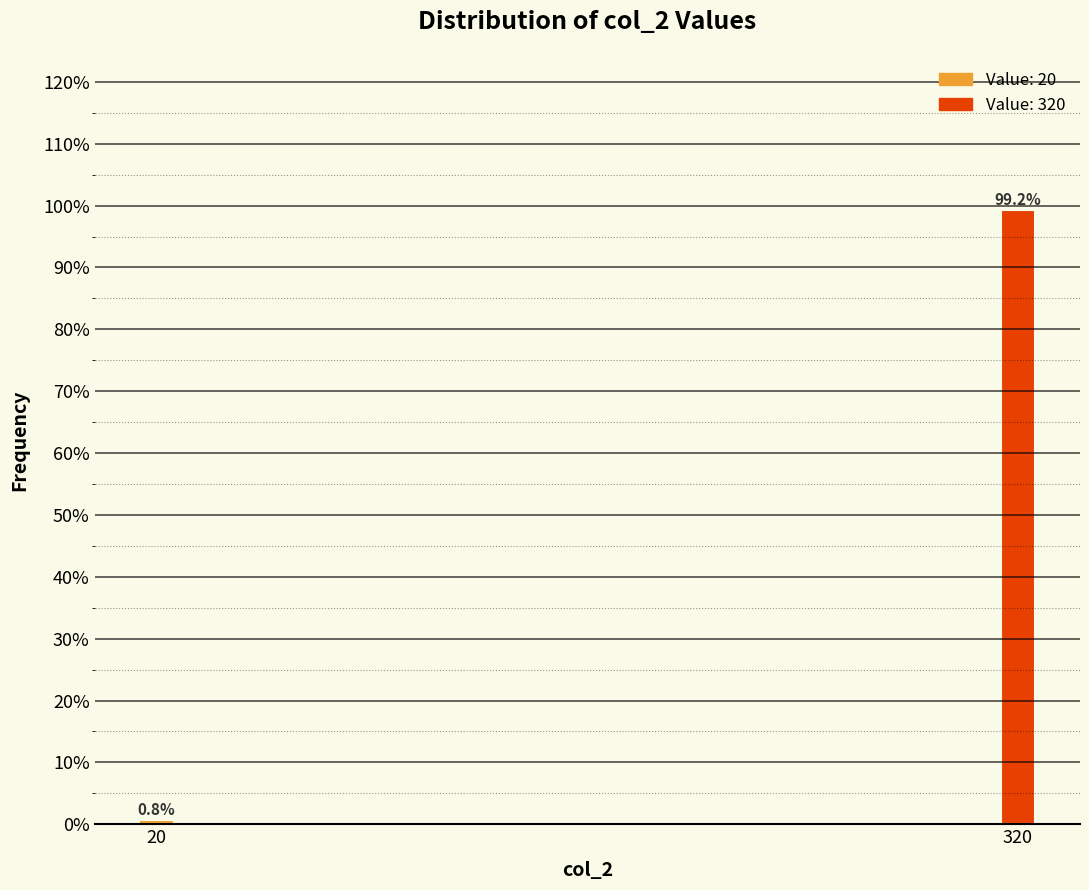

Reading left to right, list all the values displayed in this chart.

0.8	99.2